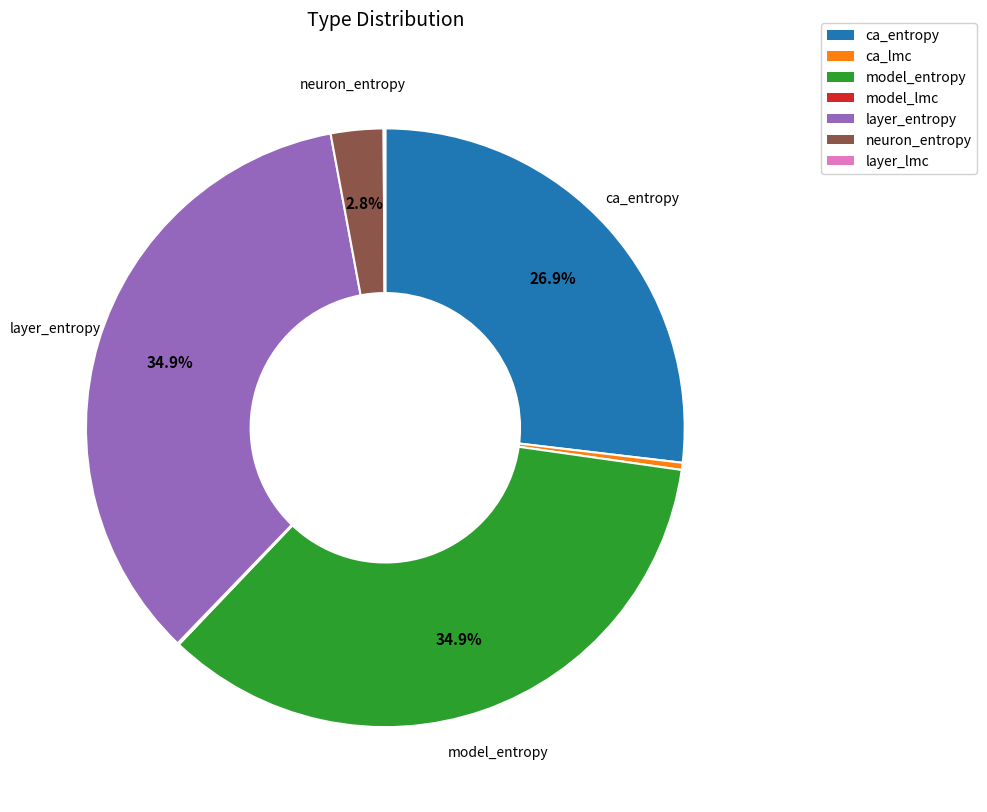

Is there a majority slice in this chart?

No